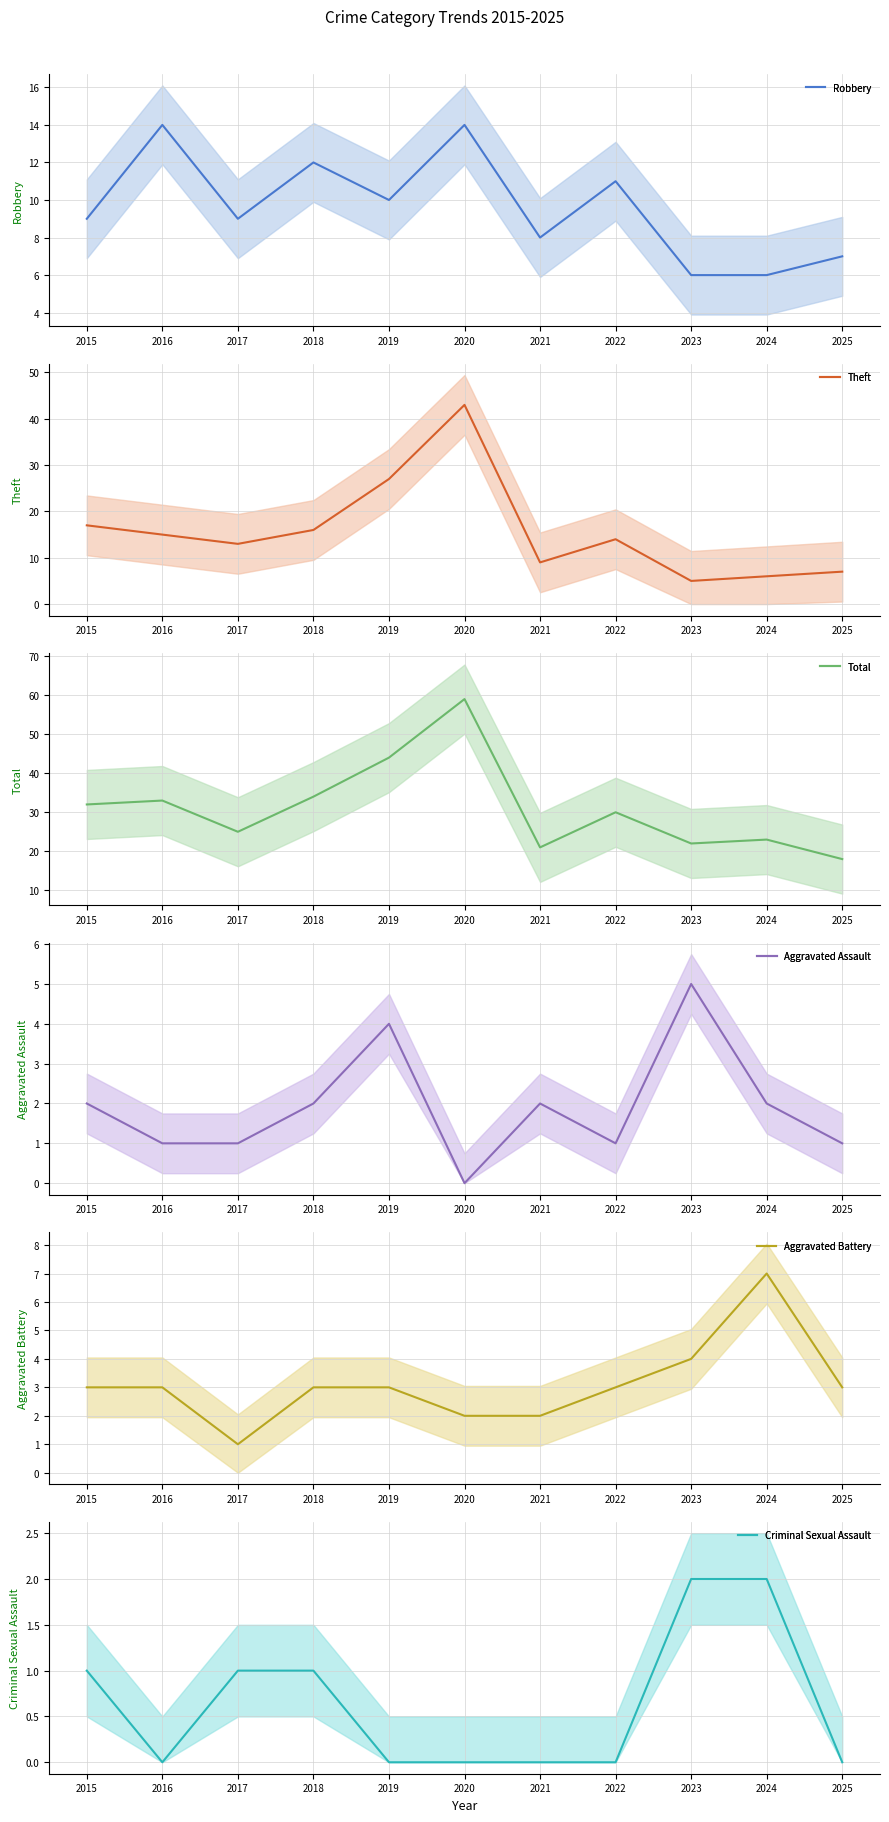

The Criminal Sexual Assault series shows 0 at 2017. True or false?

False